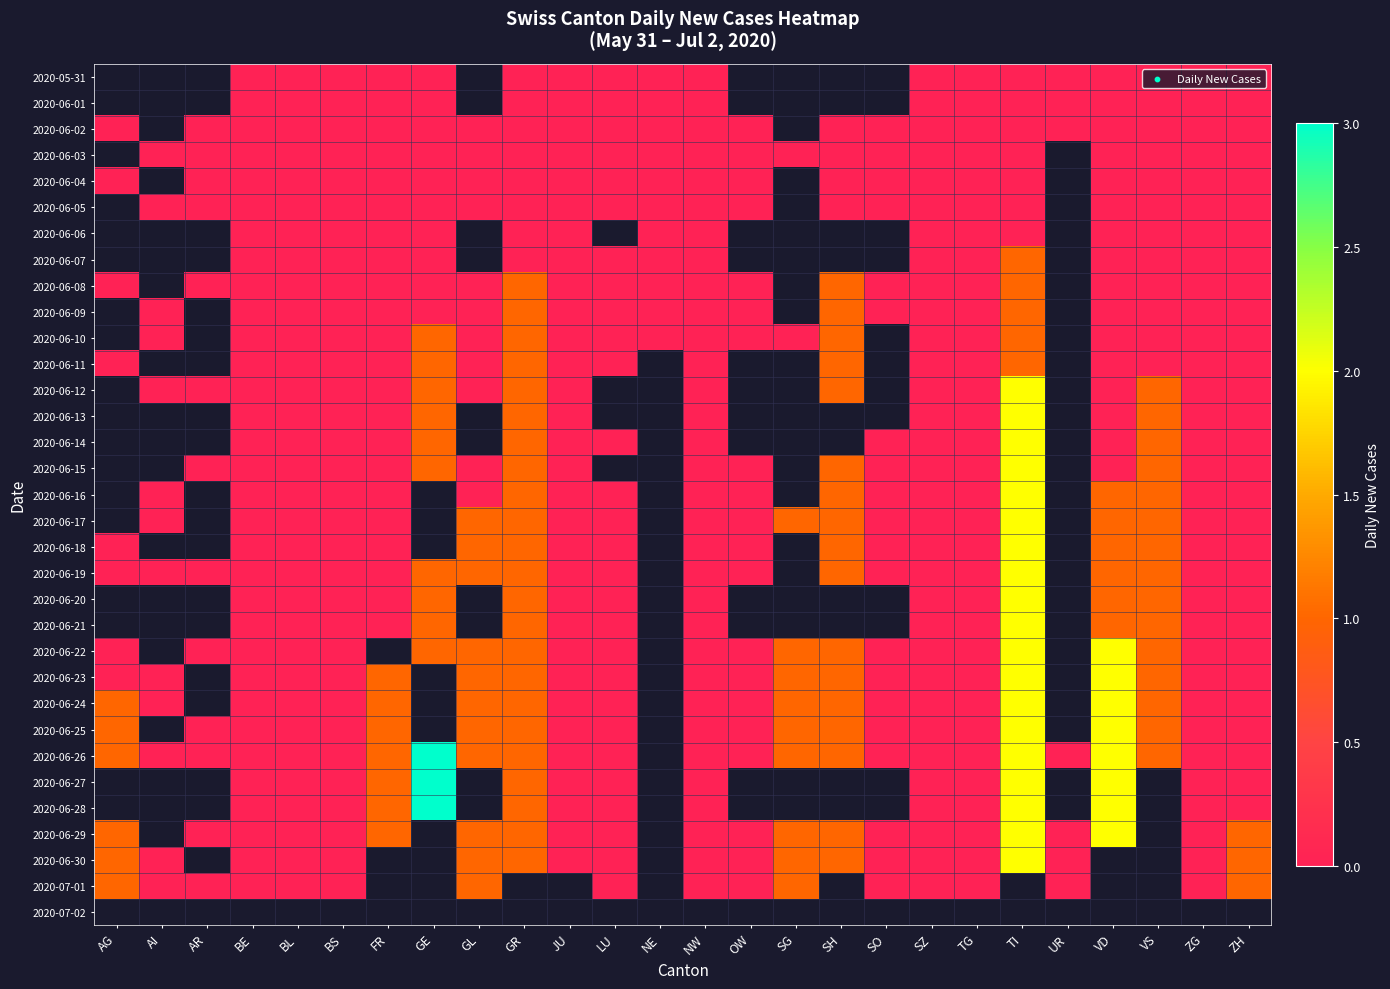

How many data points does each series have?

26